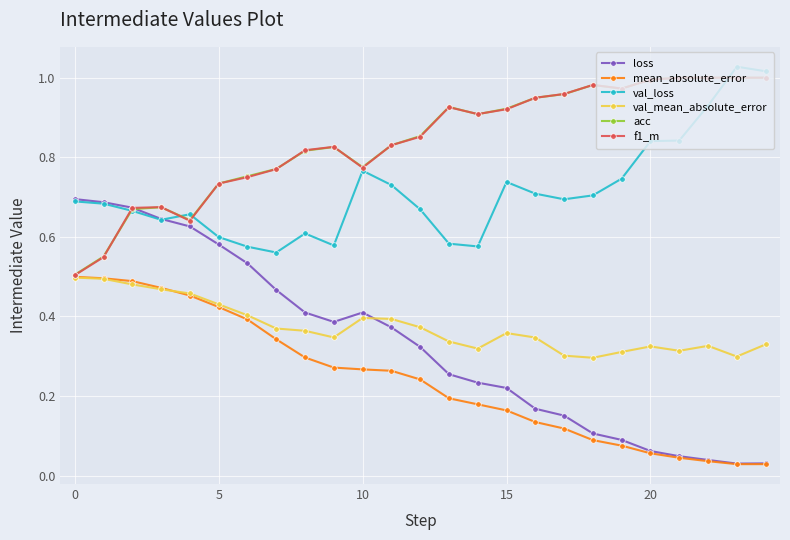

True or false: val_mean_absolute_error has more than 1 points higher than both neighbors.

True